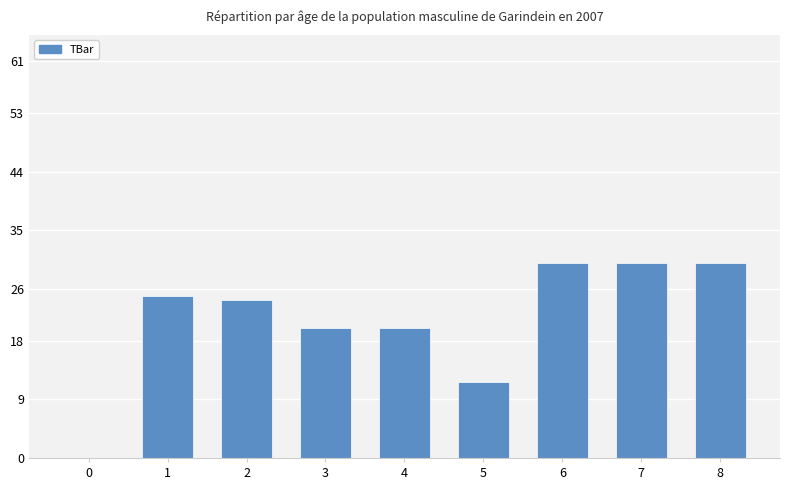

Approximately how many times larger is the value at 3 compared to 8?

0.7